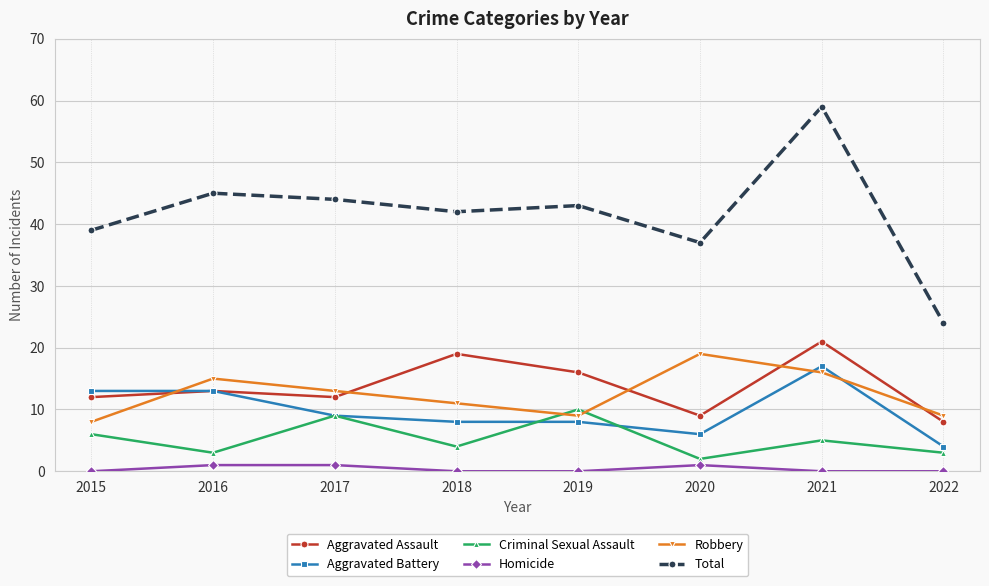

Which category has the lowest value in the Criminal Sexual Assault series?

2020